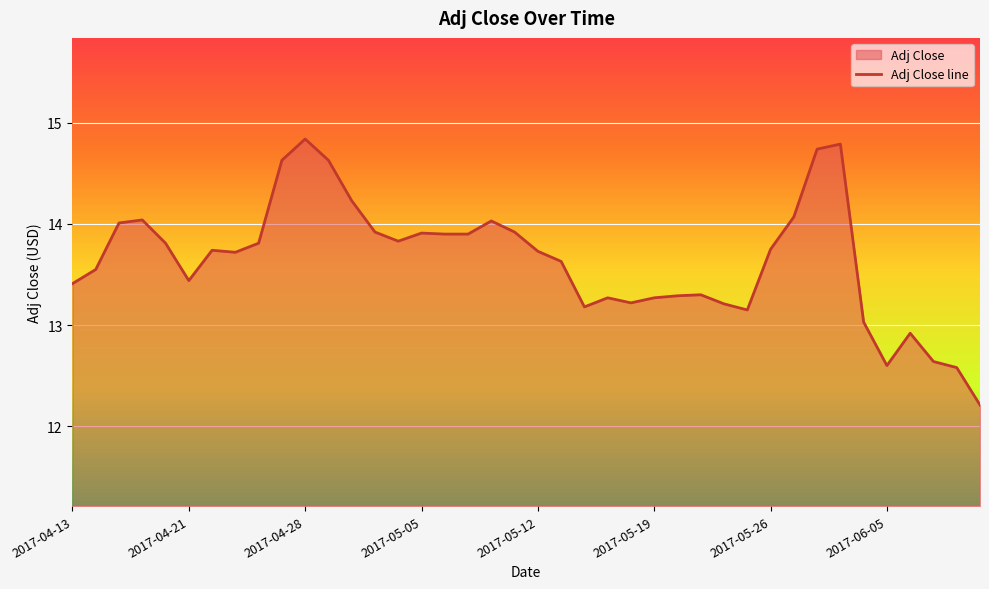

The value at 2017-06-05 is 8.2. True or false?

False